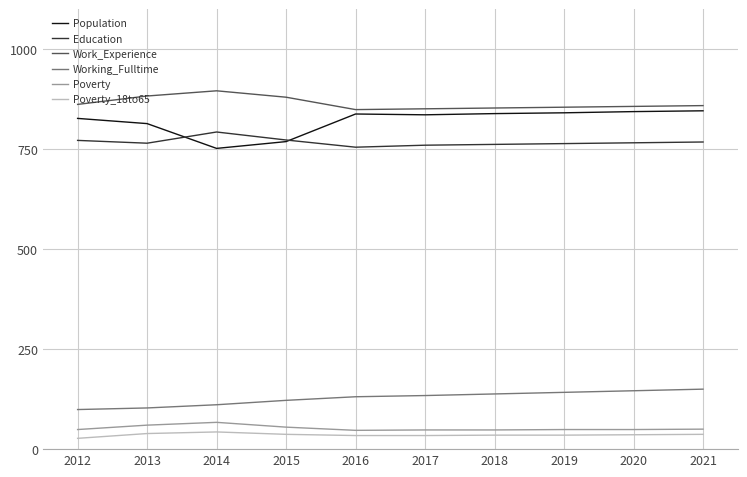

What is the smallest value displayed?

27